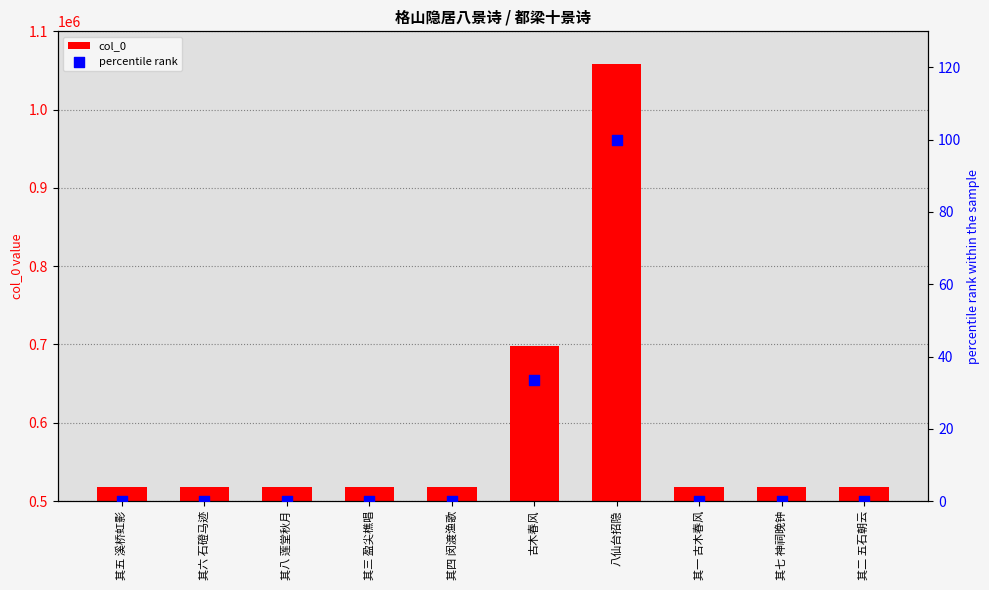

Is the value of col_0 at 其四 闵渡渔歌 greater than the value of percentile rank at 其六 石磴马迹?

Yes